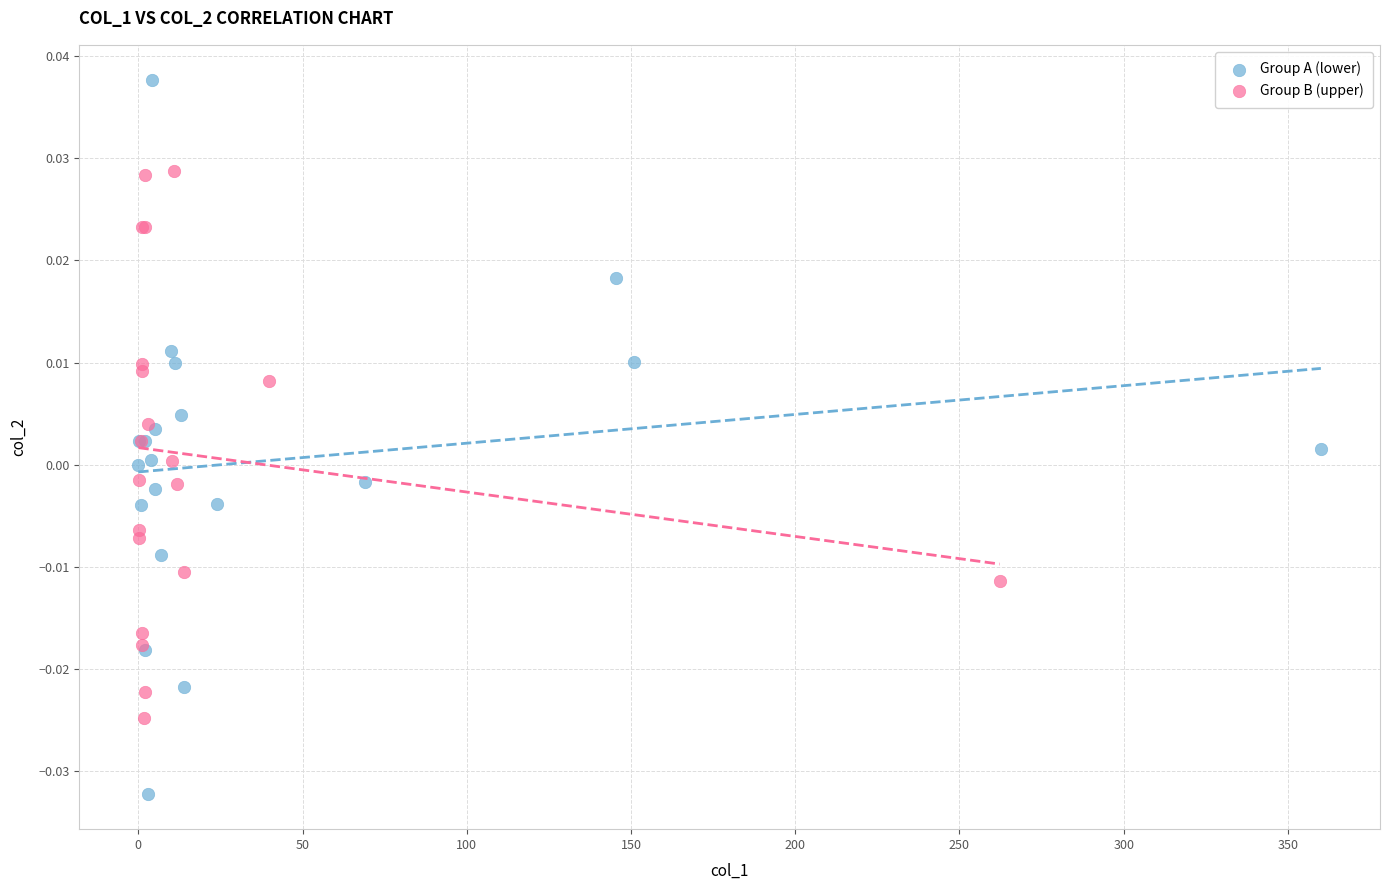

Which series reaches the minimum Y coordinate?

Group A (lower)